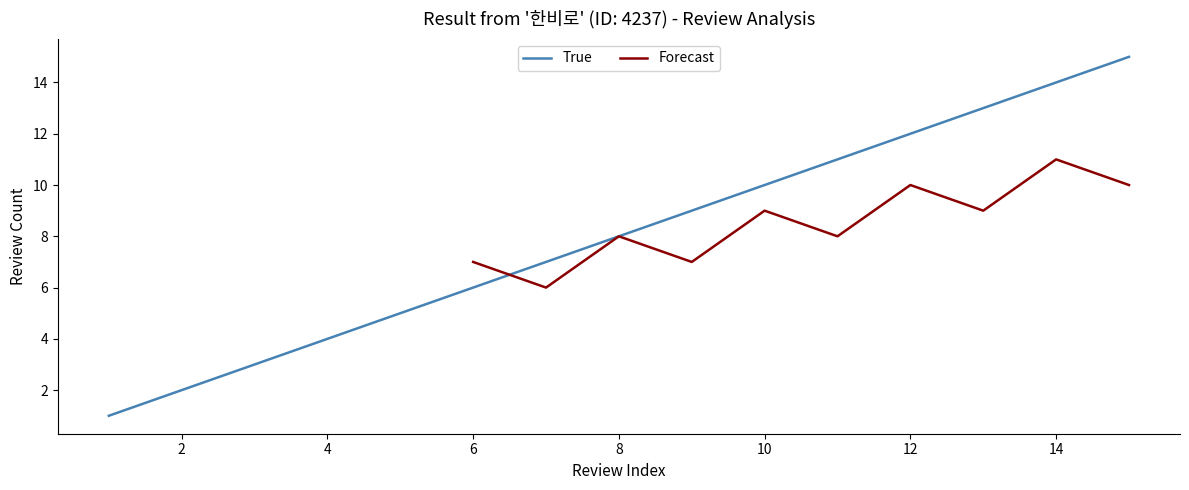

Is it true that True equals 12 at 12?

True